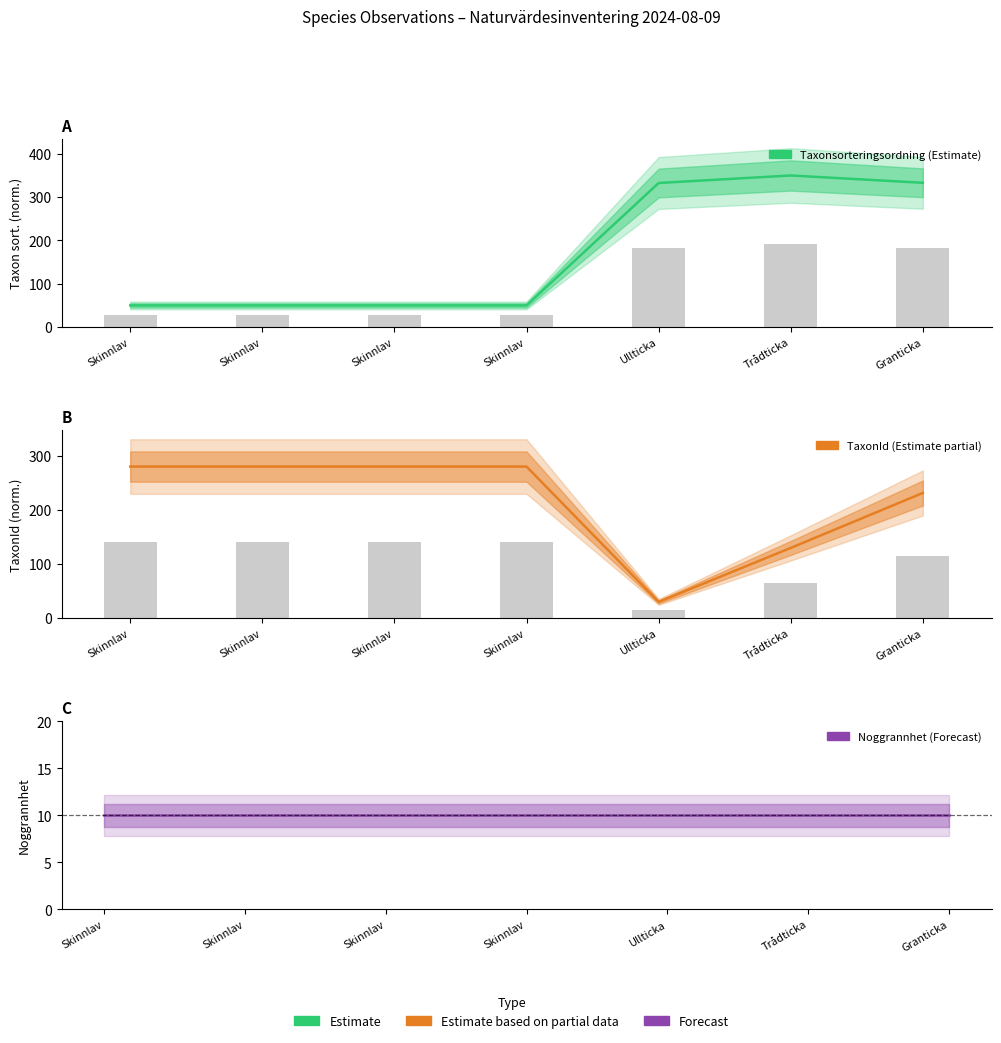

The value of Noggrannhet at Trådticka is 10.0. True or false?

True